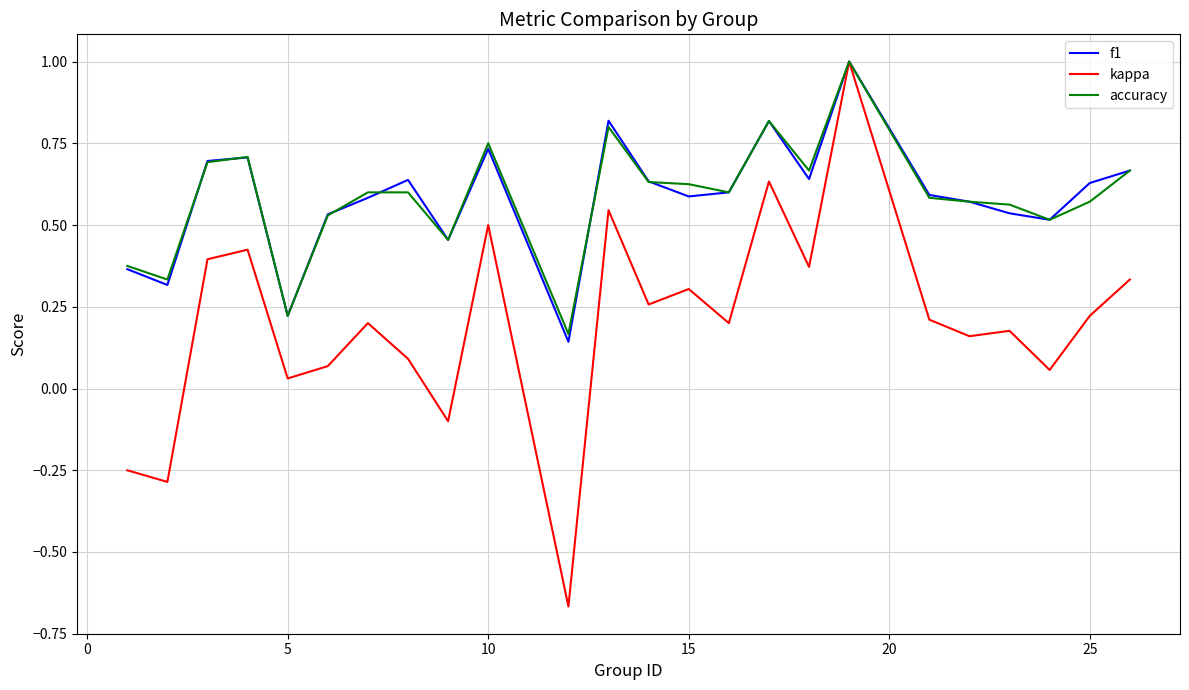

What is the highest value of the f1 series?

1.0